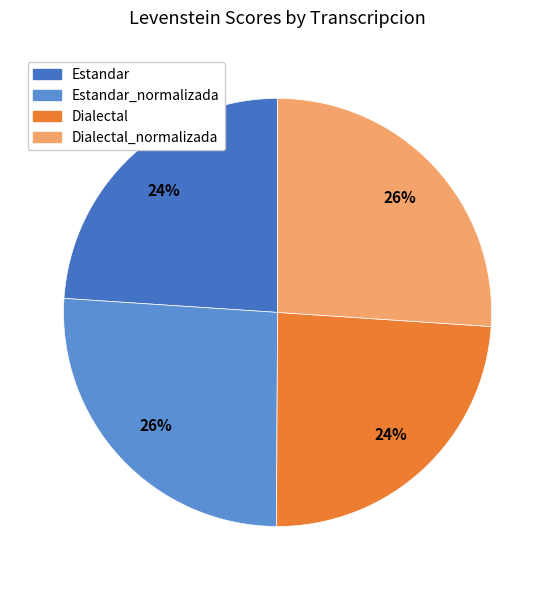

To the nearest percent, what is the difference between the largest and smallest slice percentages?

2%